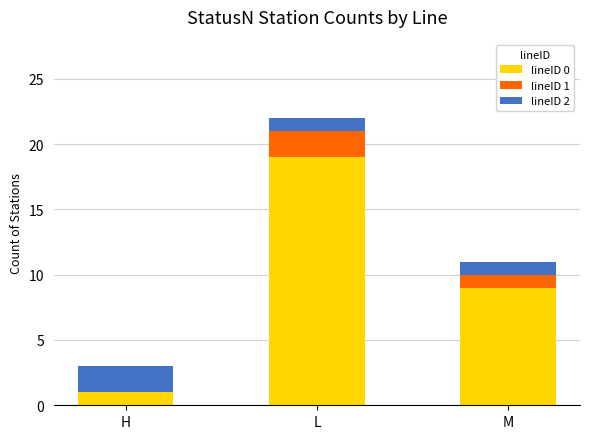

How many distinct data groups are displayed?

3